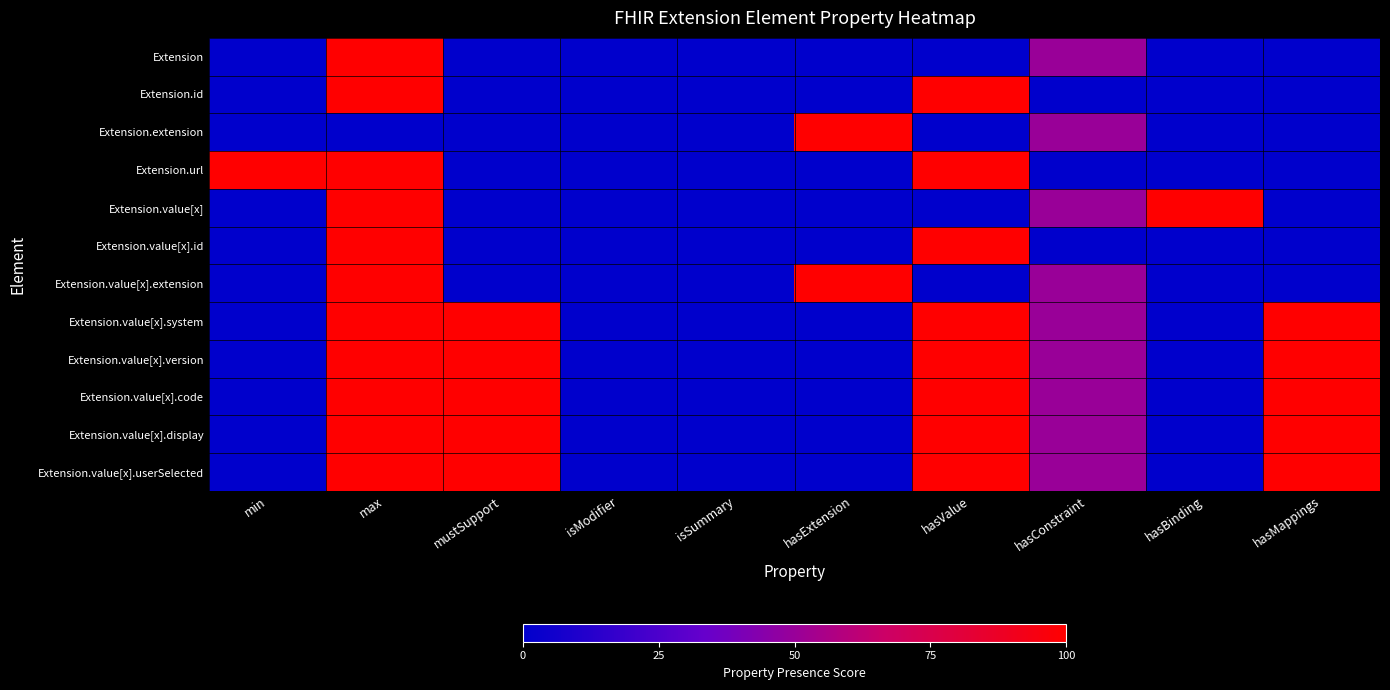

At how many categories does at least one series exceed 72?

7